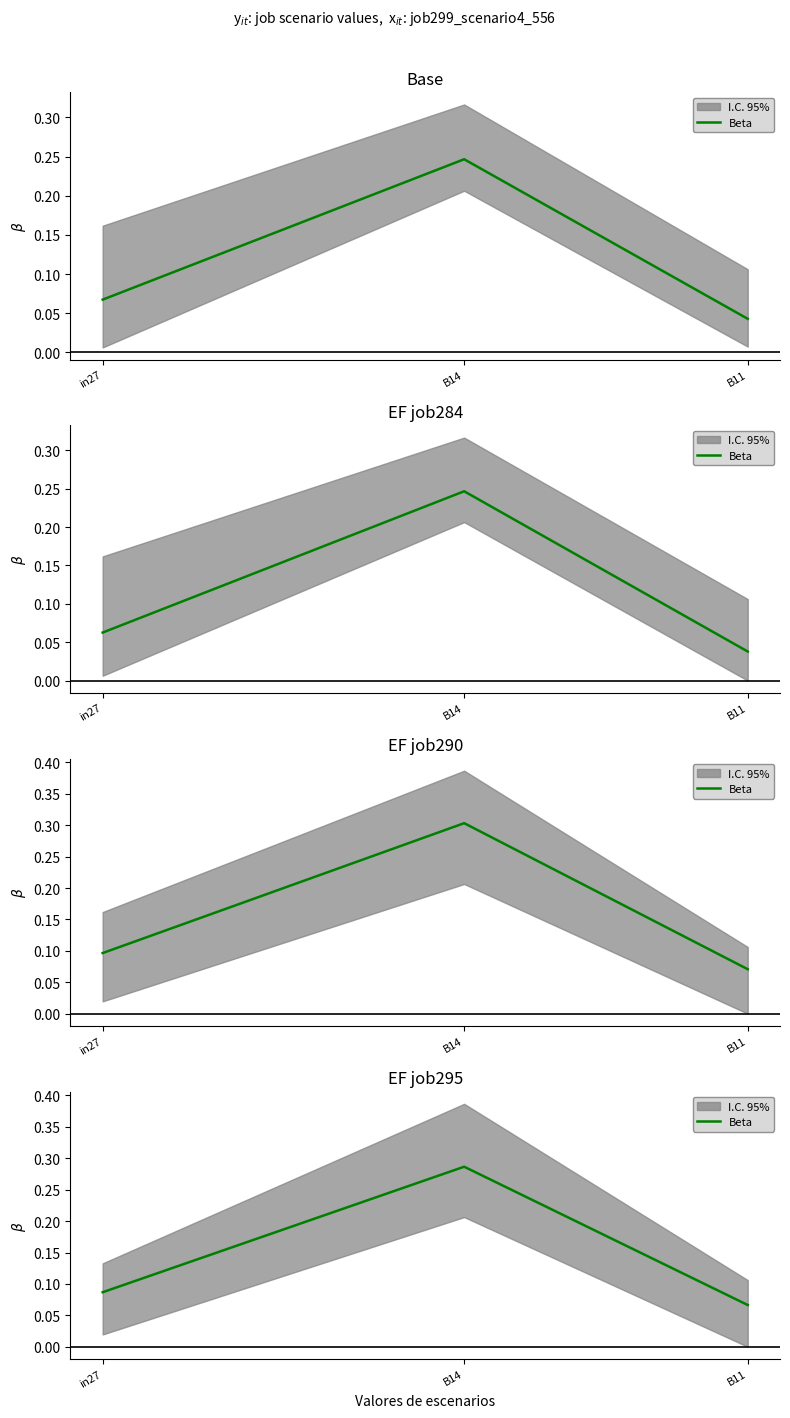

Count the values in the range 0 to 1.

3